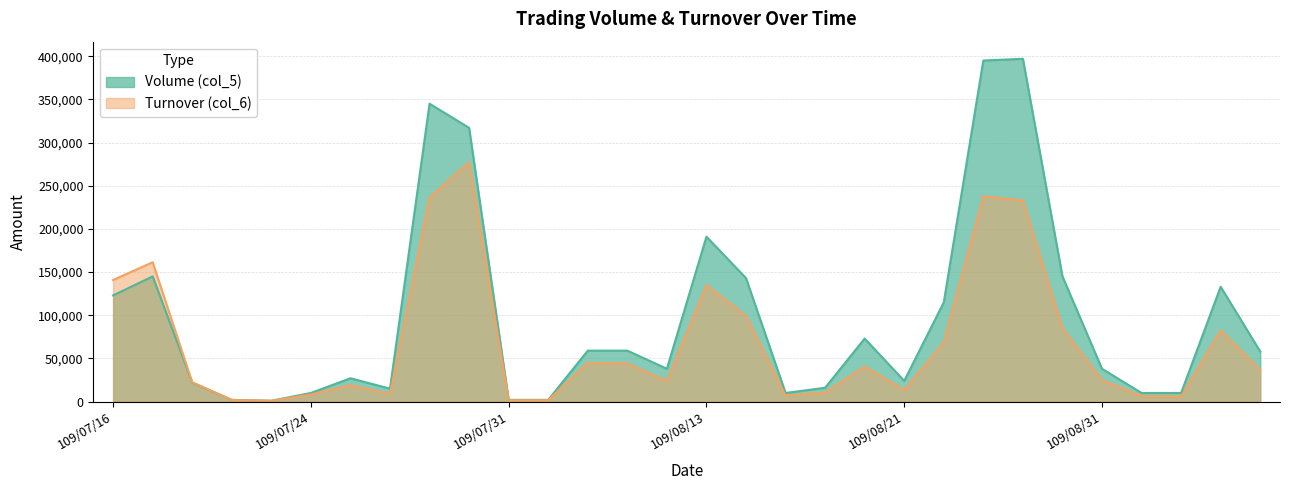

Reading left to right, list all the values displayed in this chart.

Volume (col_5): 109/07/16=123000	109/07/17=145000	109/07/20=22000	109/07/21=2000	109/07/23=1000	109/07/24=10000	109/07/27=27000	109/07/28=15000	109/07/29=345000	109/07/30=317000	109/07/31=2000	109/08/03=2000	109/08/04=59000	109/08/05=59000	109/08/12=38000	109/08/13=191000	109/08/14=143000	109/08/17=10000	109/08/19=16000	109/08/20=73000	109/08/21=24000	109/08/25=115000	109/08/26=395000	109/08/27=397000	109/08/28=145000	109/08/31=38000	109/09/03=10000	109/09/04=10000	109/09/07=133000	109/09/08=58000
Turnover (col_6): 109/07/16=140830	109/07/17=161390	109/07/20=22440	109/07/21=1920	109/07/23=960	109/07/24=8200	109/07/27=19000	109/07/28=8700	109/07/29=236230	109/07/30=277180	109/07/31=1640	109/08/03=1620	109/08/04=44840	109/08/05=44040	109/08/12=23940	109/08/13=134960	109/08/14=99080	109/08/17=6900	109/08/19=10400	109/08/20=40550	109/08/21=13440	109/08/25=68600	109/08/26=237710	109/08/27=232940	109/08/28=84840	109/08/31=24700	109/09/03=6500	109/09/04=5900	109/09/07=82410	109/09/08=36540